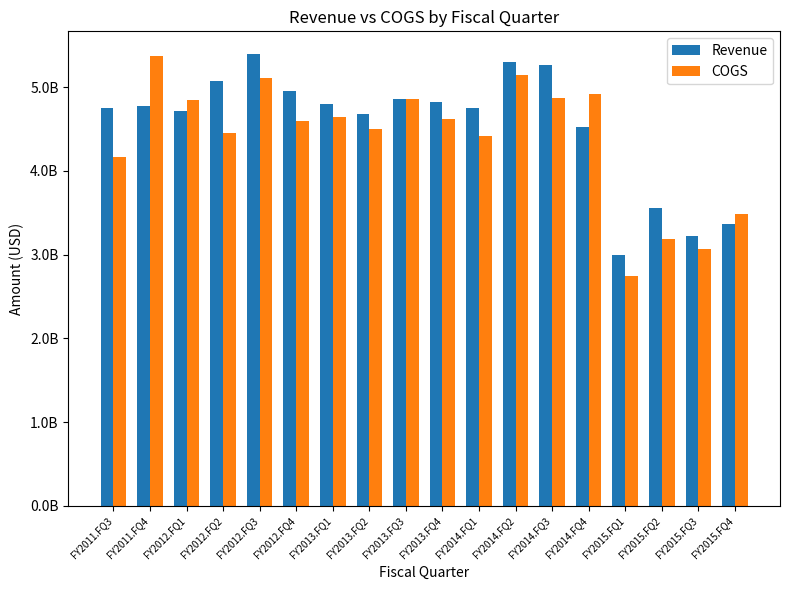

What is the label of the 3rd bar from the right?

FY2015.FQ2